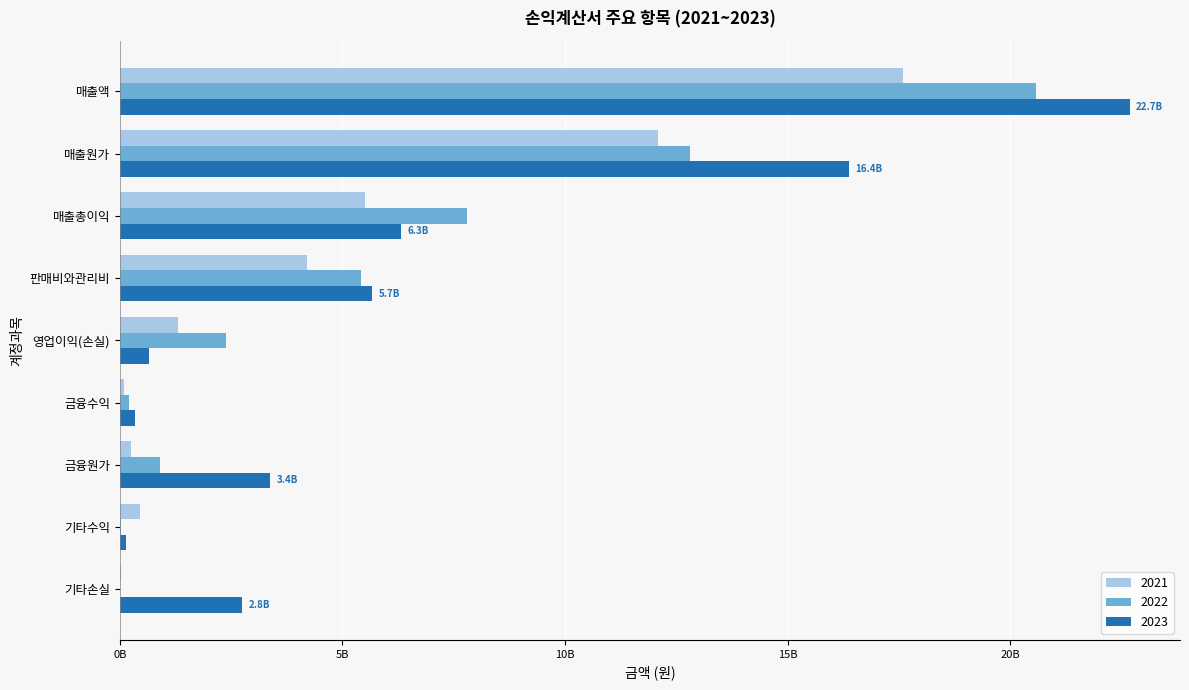

What are all the series names shown in the legend?

2021, 2022, 2023